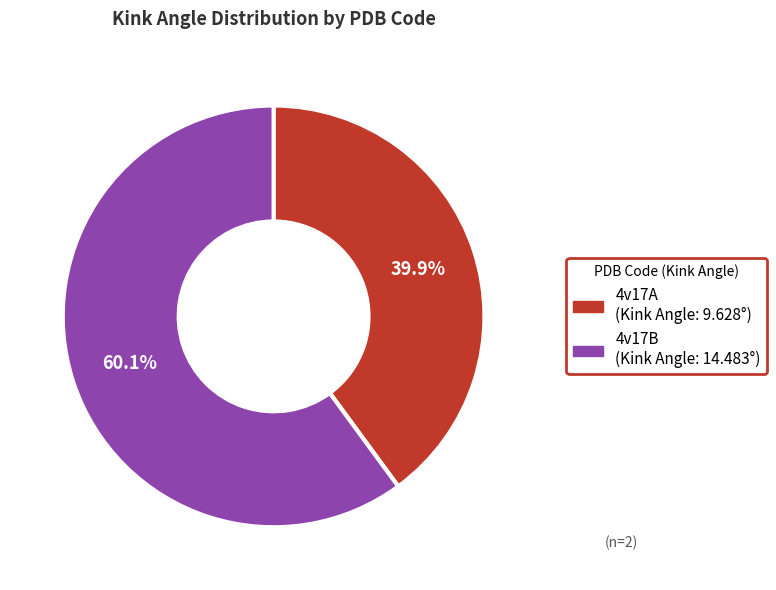

To the nearest percent, what is the difference between the 4v17B and 4v17A slice percentages?

20%